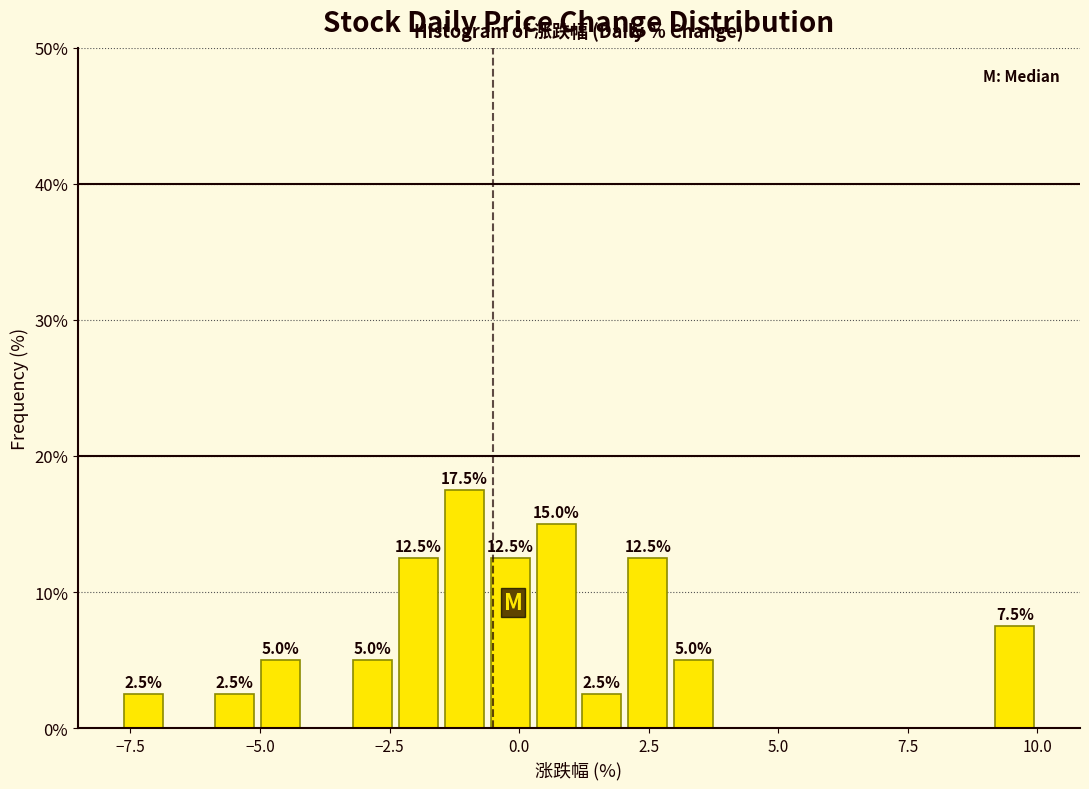

Around what value on the x-axis is the tallest bar? Give the approximate position of its centre, as read against the axis.

-1.0